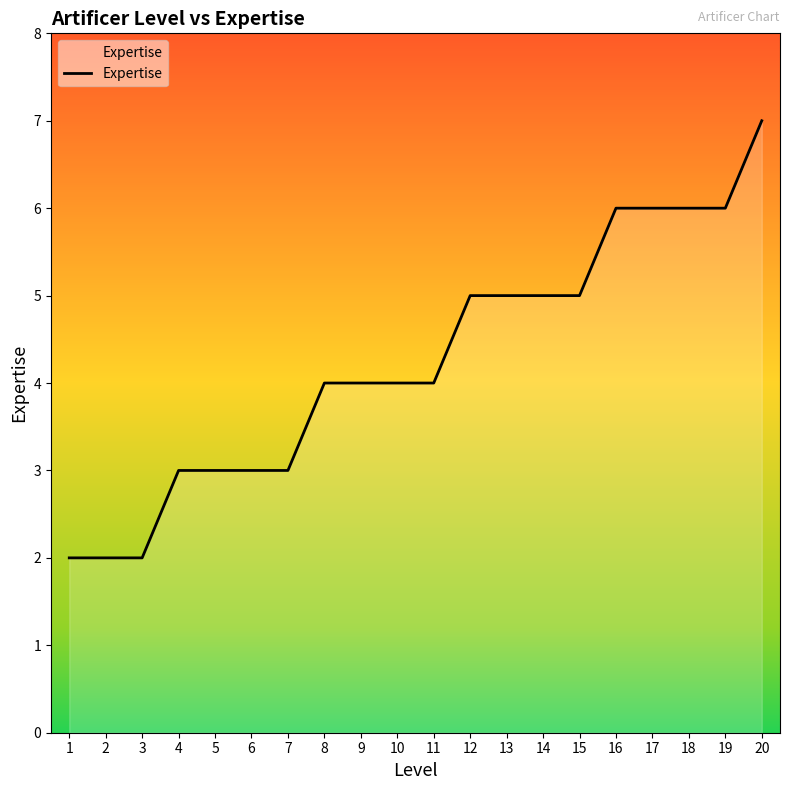

The chart shows a value of 3 at 4. True or false?

True